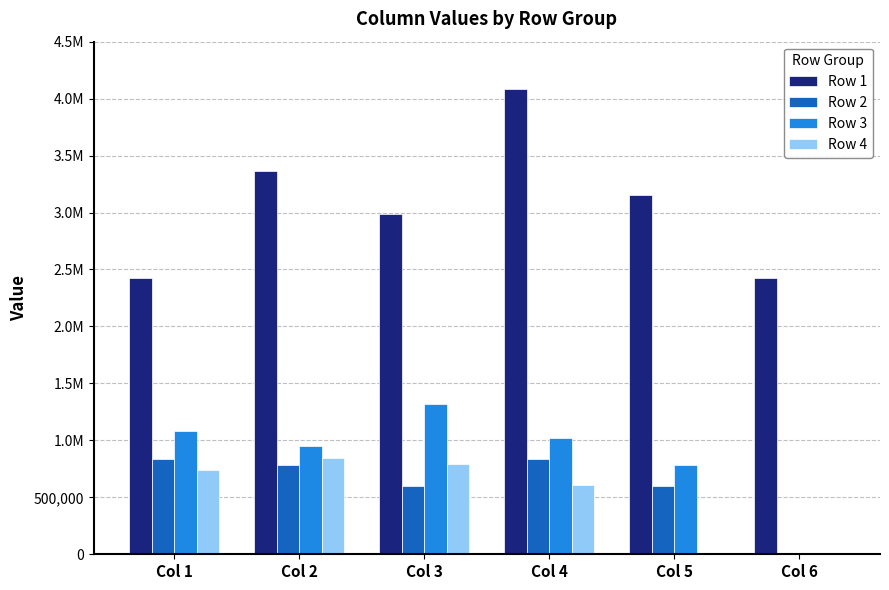

Reading left to right, extract all data points from this chart.

Row 1: Col 1=2422061.3	Col 2=3360288.1	Col 3=2986616.0	Col 4=4085431.9	Col 5=3153737.7	Col 6=2422057.4
Row 2: Col 1=834664.0	Col 2=785107.0	Col 3=601525.0	Col 4=834664.0	Col 5=601525.0	Col 6=0.0
Row 3: Col 1=1083642.1	Col 2=950118.0	Col 3=1317723.2	Col 4=1020256.6	Col 5=780971.1	Col 6=0.0
Row 4: Col 1=743420.8	Col 2=842430.0	Col 3=793576.2	Col 4=607961.8	Col 5=0.0	Col 6=0.0